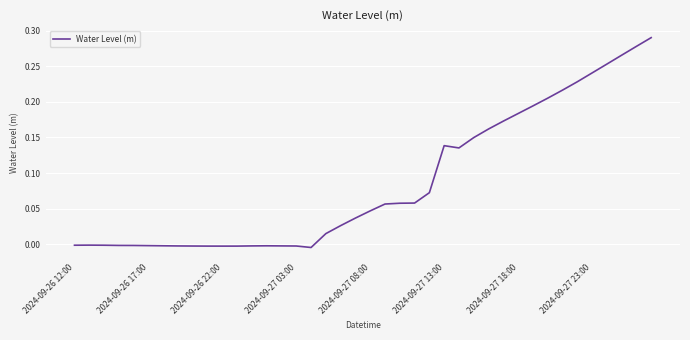

Between 2024-09-27 08:00 and 2024-09-27 18:00, which is larger?

2024-09-27 18:00